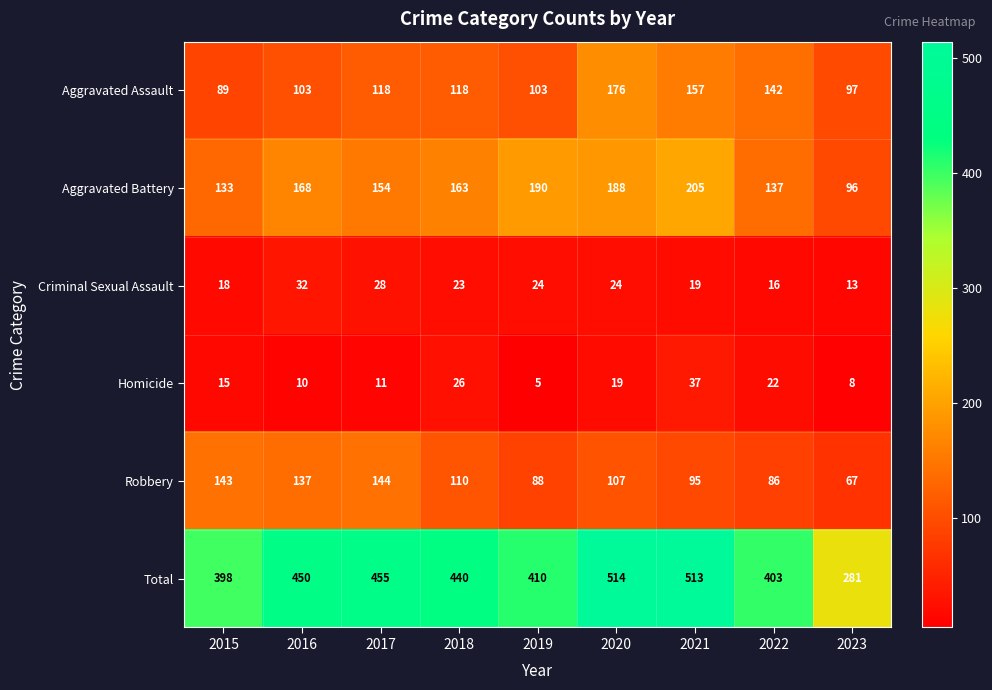

Rank the categories by Total value from highest to lowest.

2020, 2021, 2017, 2016, 2018, 2019, 2022, 2015, 2023